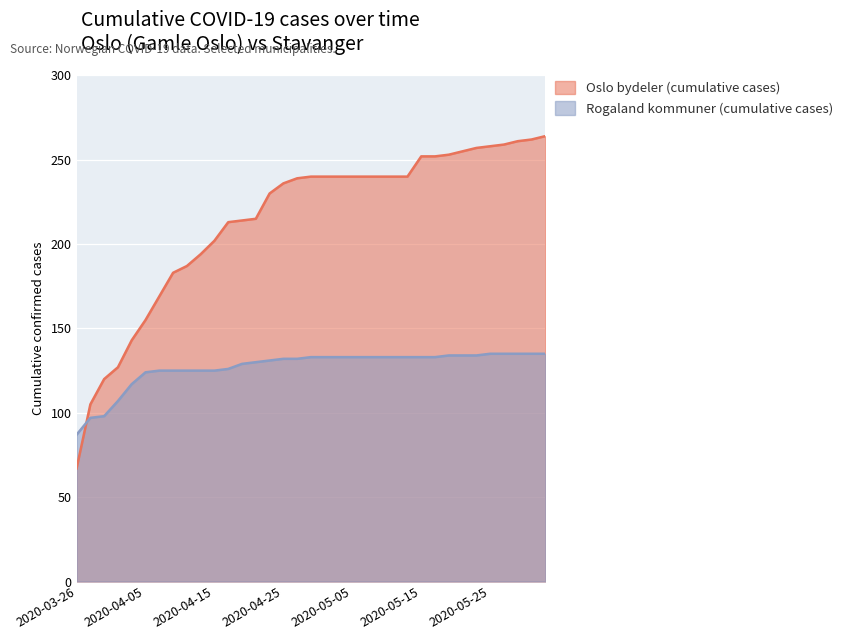

Reading right to left, list all the values displayed in this chart.

Oslo bydeler (cumulative cases): 264	262	261	259	258	257	255	253	252	252	240	240	240	240	240	240	240	240	239	236	230	215	214	213	202	194	187	183	169	155	143	127	120	105	67
Rogaland kommuner (cumulative cases): 135	135	135	135	135	134	134	134	133	133	133	133	133	133	133	133	133	133	132	132	131	130	129	126	125	125	125	125	125	124	117	107	98	97	87